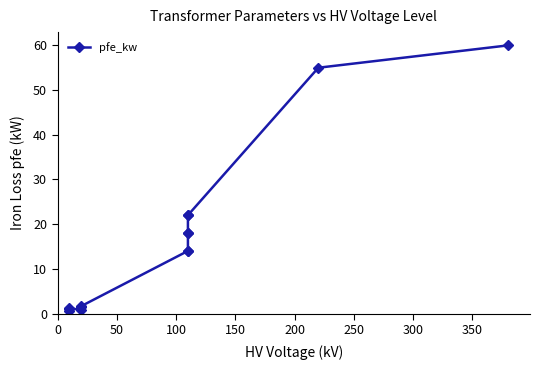

Does the chart have visible grid lines?

No